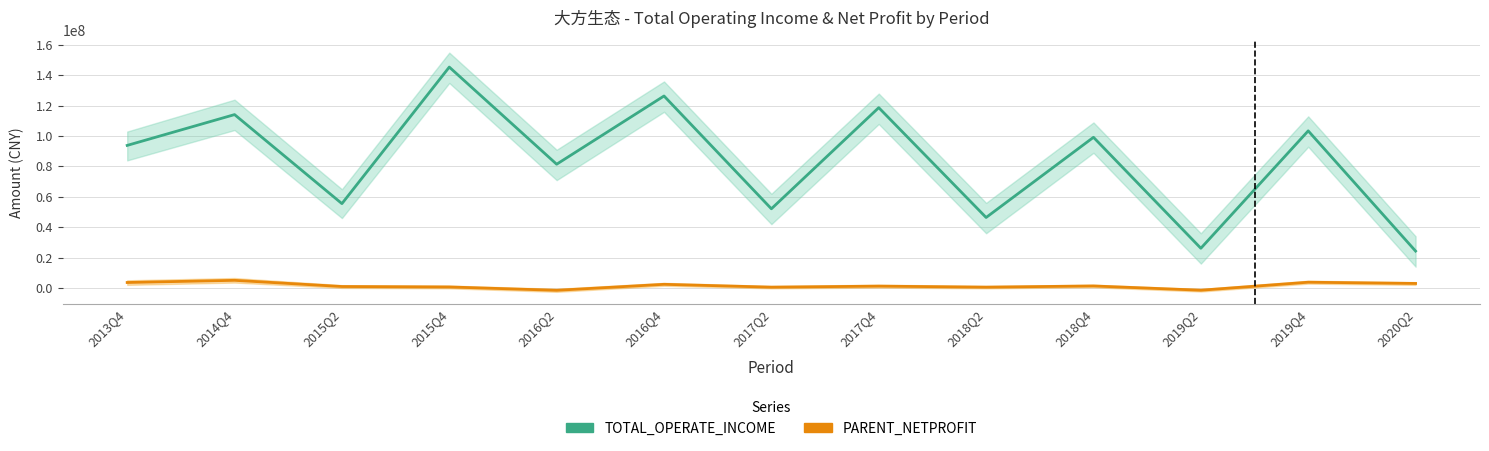

Is it true that PARENT_NETPROFIT equals -1602209.7 at 2016Q2?

True